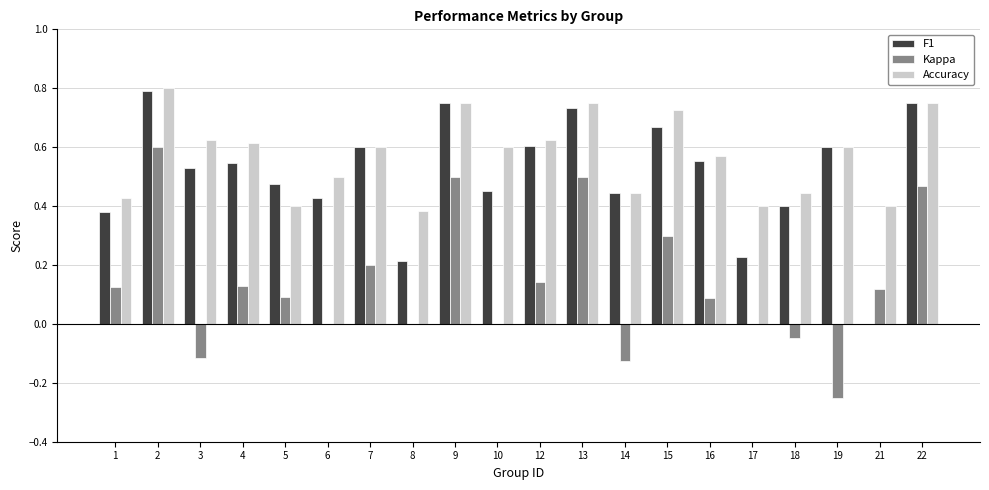

What is the sum of all Accuracy values?

11.4